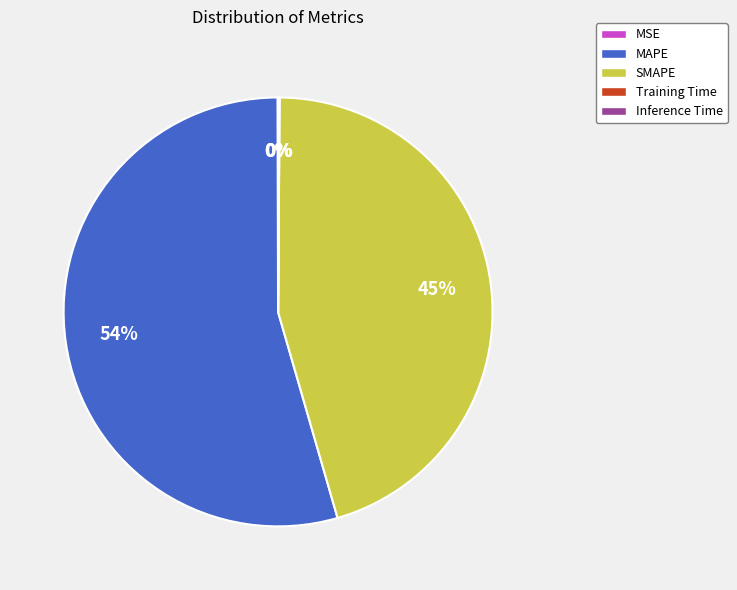

Do SMAPE and MAPE together represent more than half of the pie?

Yes